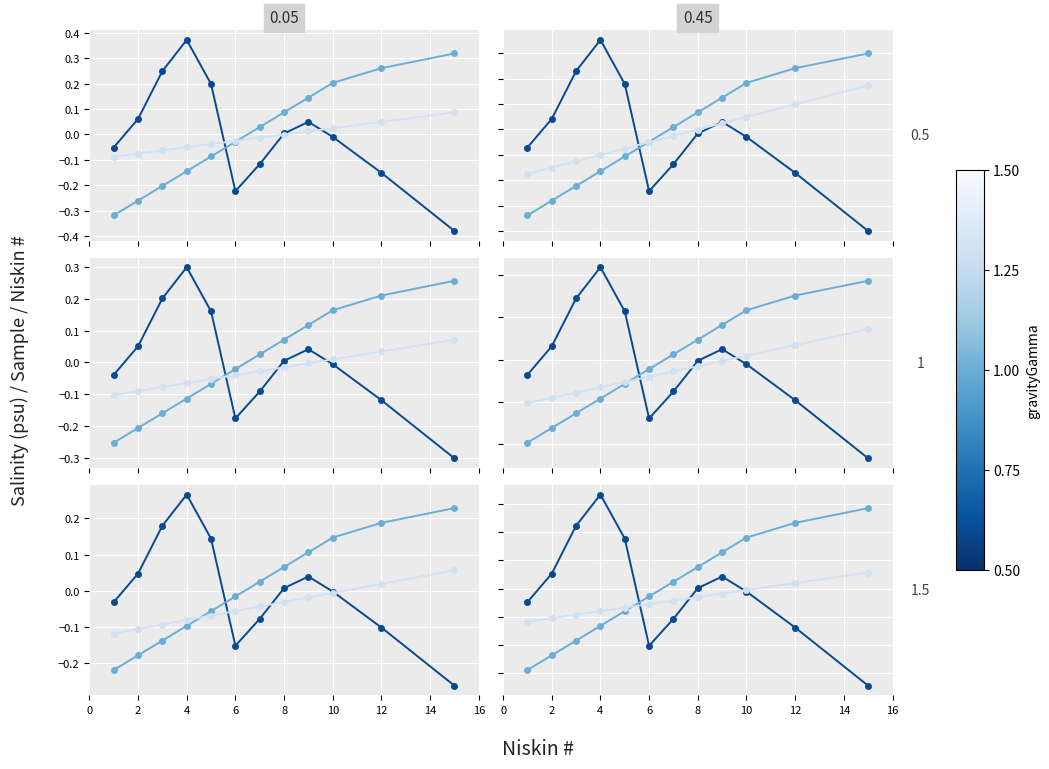

At which label does Niskin # first exceed 0?

12